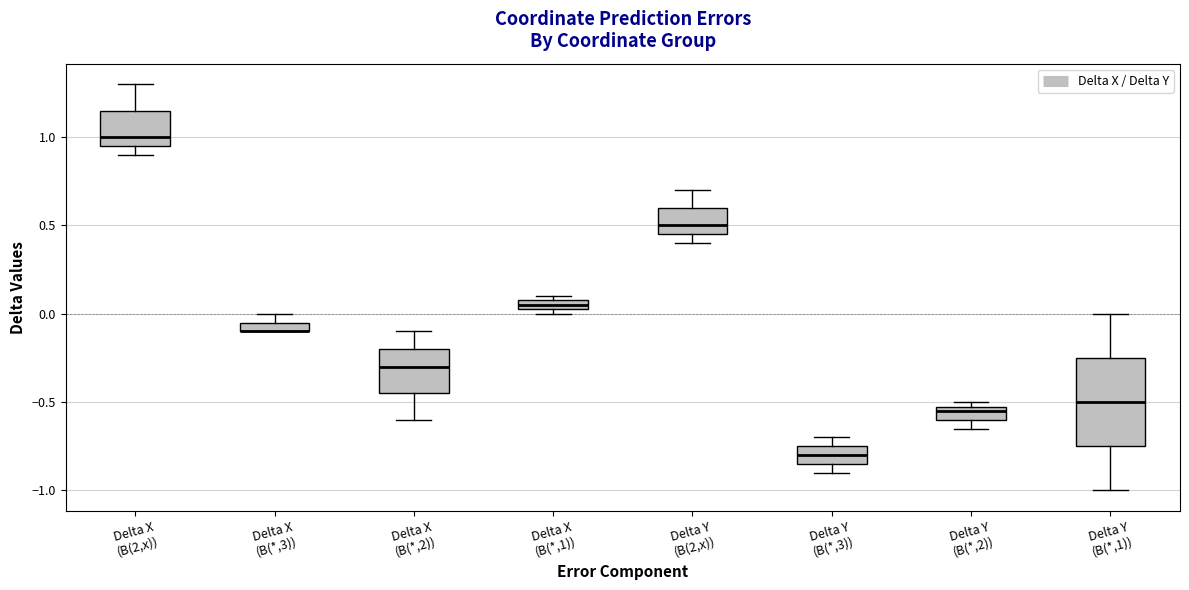

Where does the median line of the box for Delta Y (B(*,3)) sit on the y-axis? The values are not printed on the chart, so give them approximately, as read against the axis.

-0.80